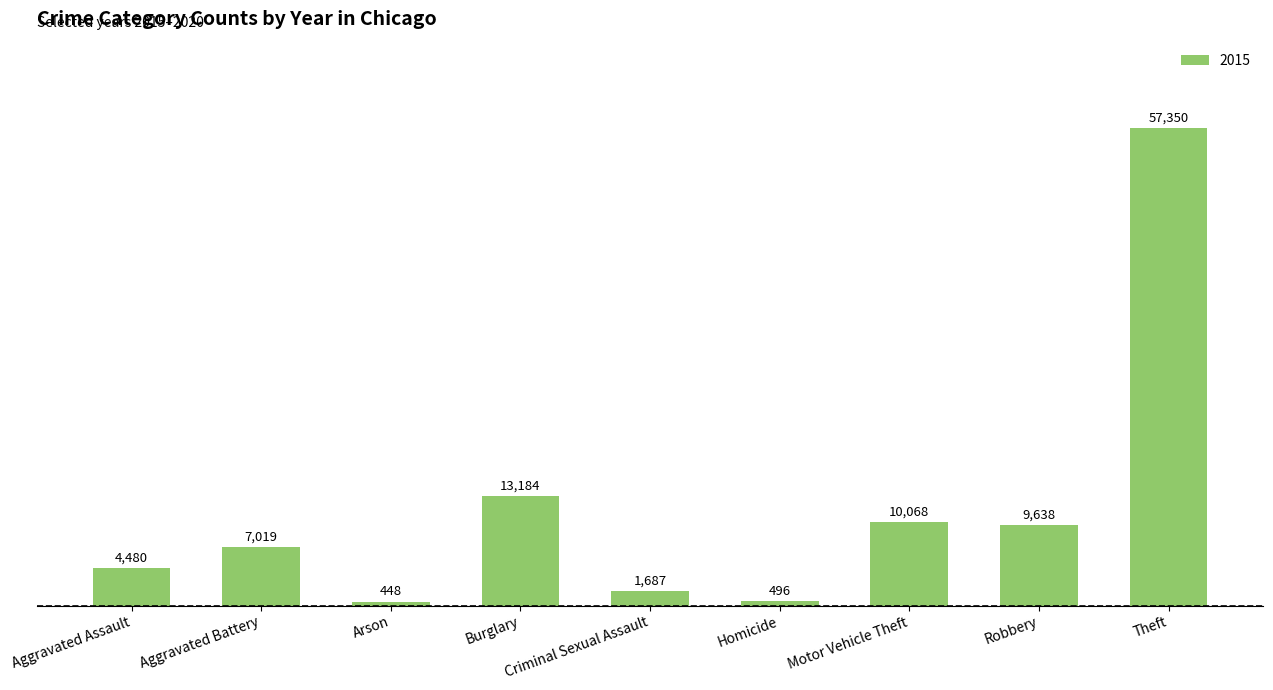

What is the label of the 6th bar from the left?

Homicide